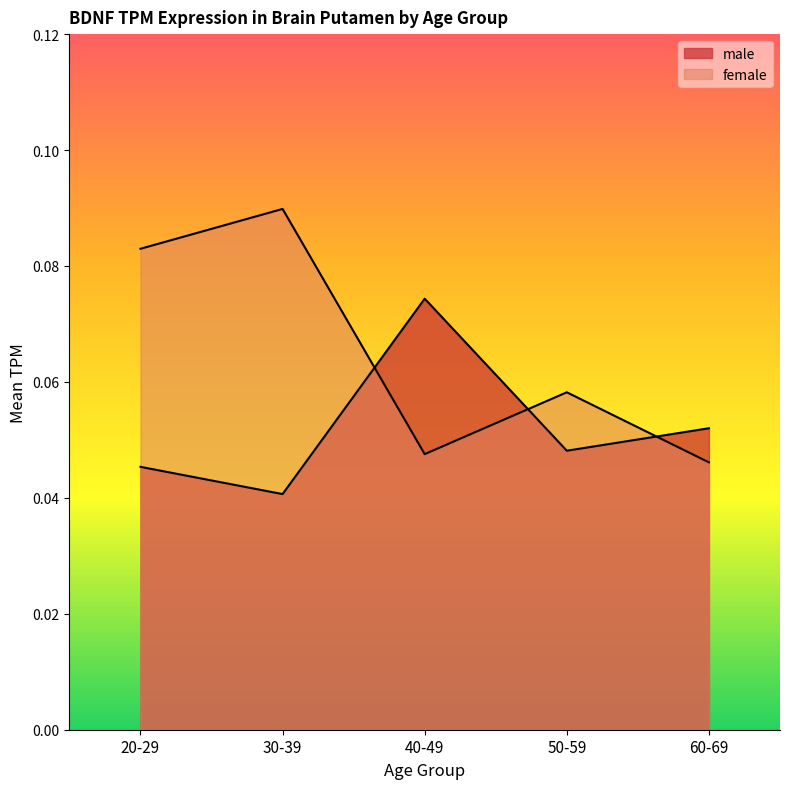

At which category does male reach its first local valley?

30-39